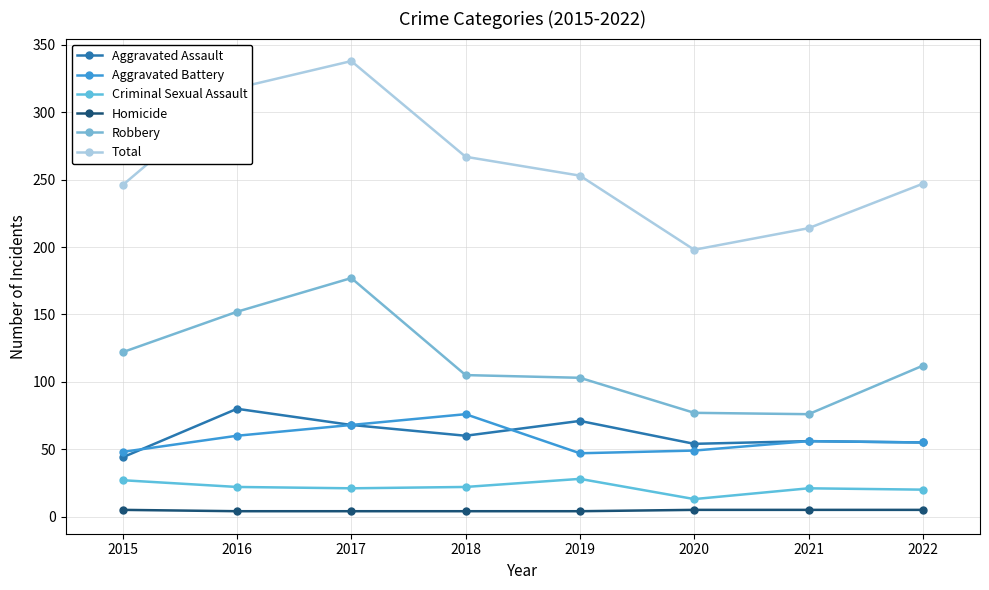

At how many categories does at least one series exceed 311?

2